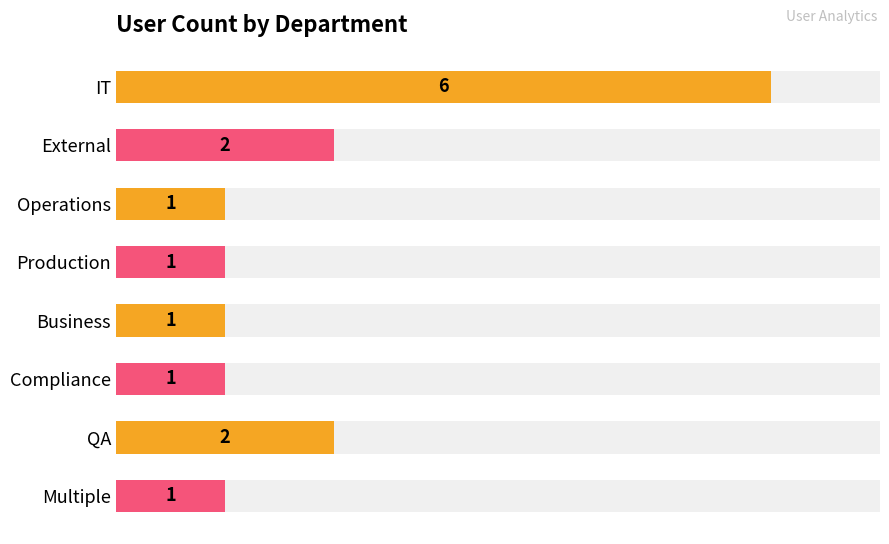

Approximately how many times larger is the value at Production compared to Business?

1.0